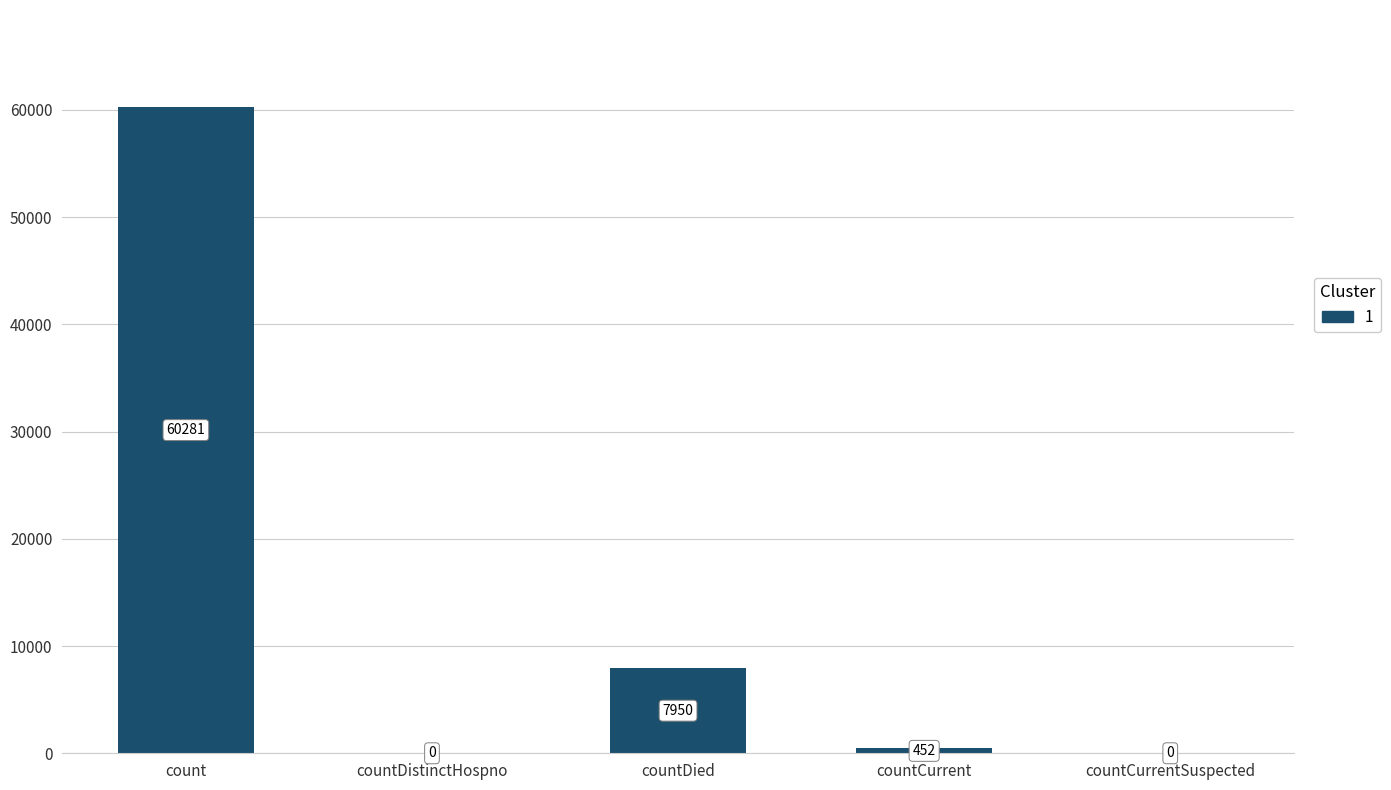

What is the greatest value displayed?

60281